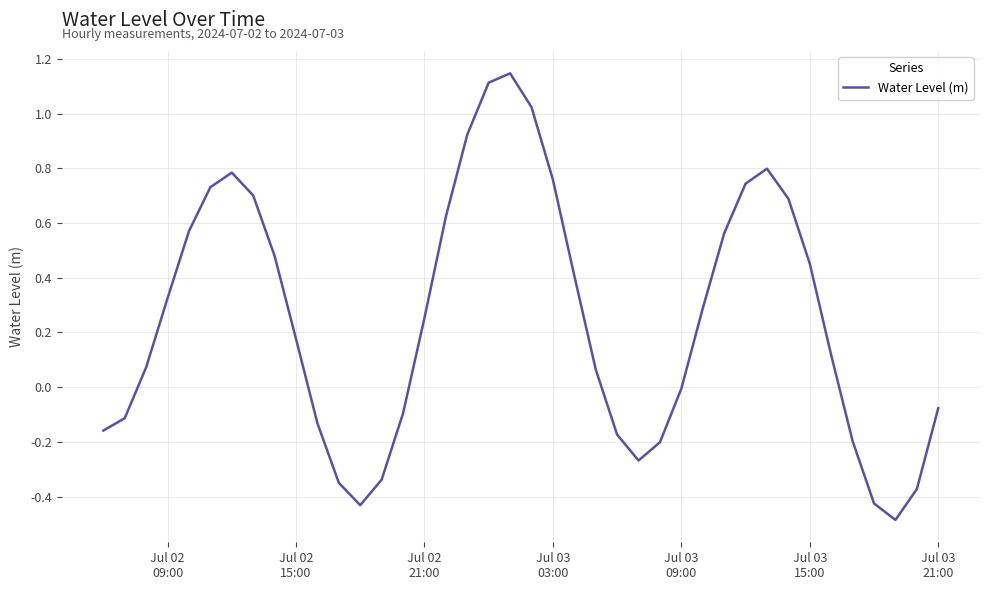

Does the chart have visible grid lines?

Yes